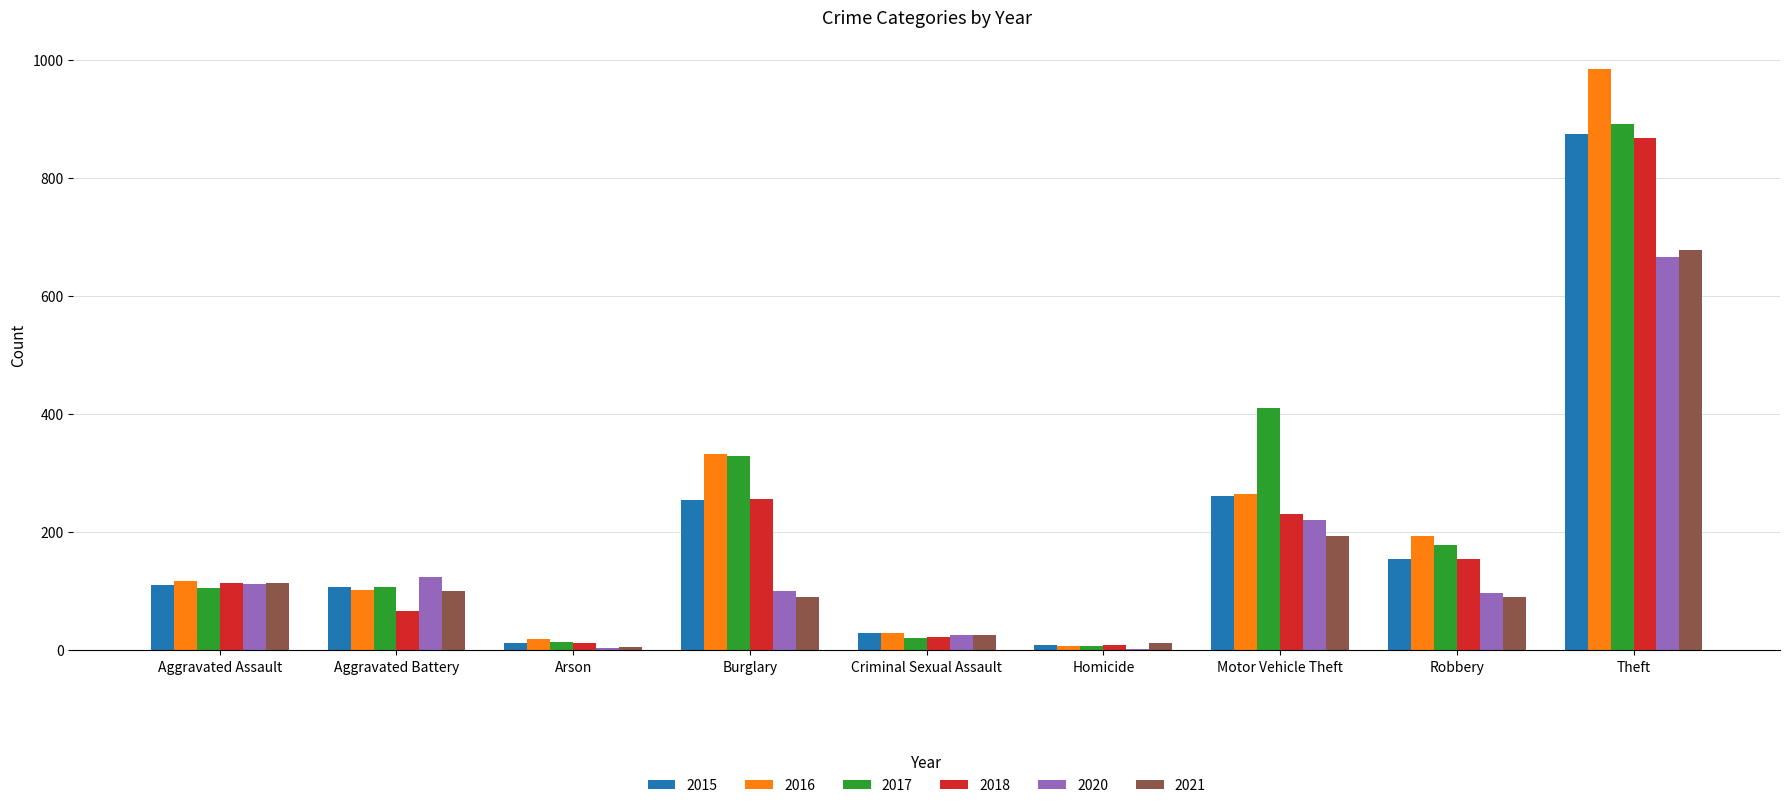

What is the sum of the 2020 values at Motor Vehicle Theft and Burglary?

321